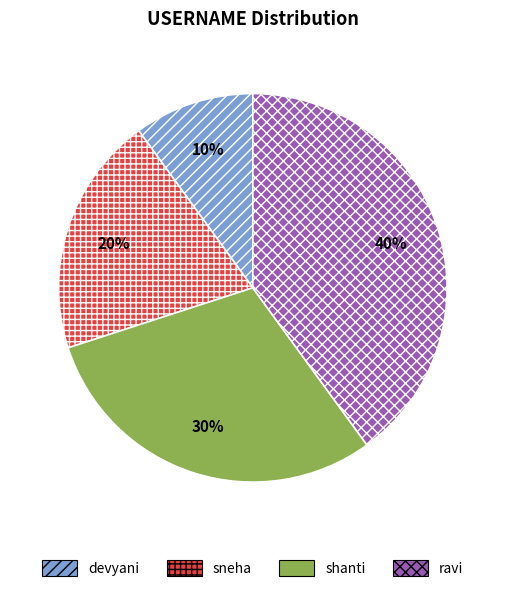

Does any single category account for the majority?

No